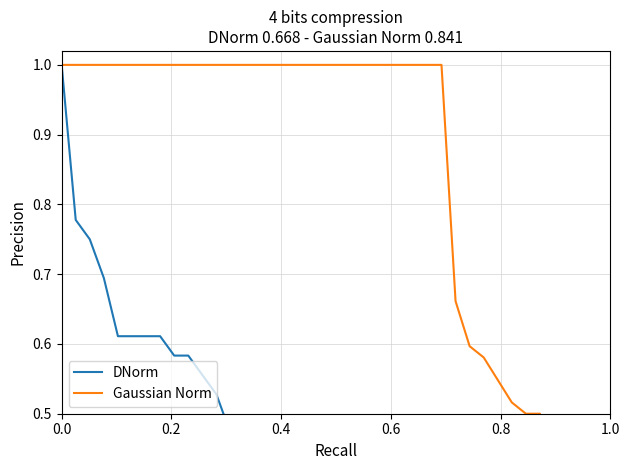

How many intersections are there between Gaussian Norm and DNorm?

1